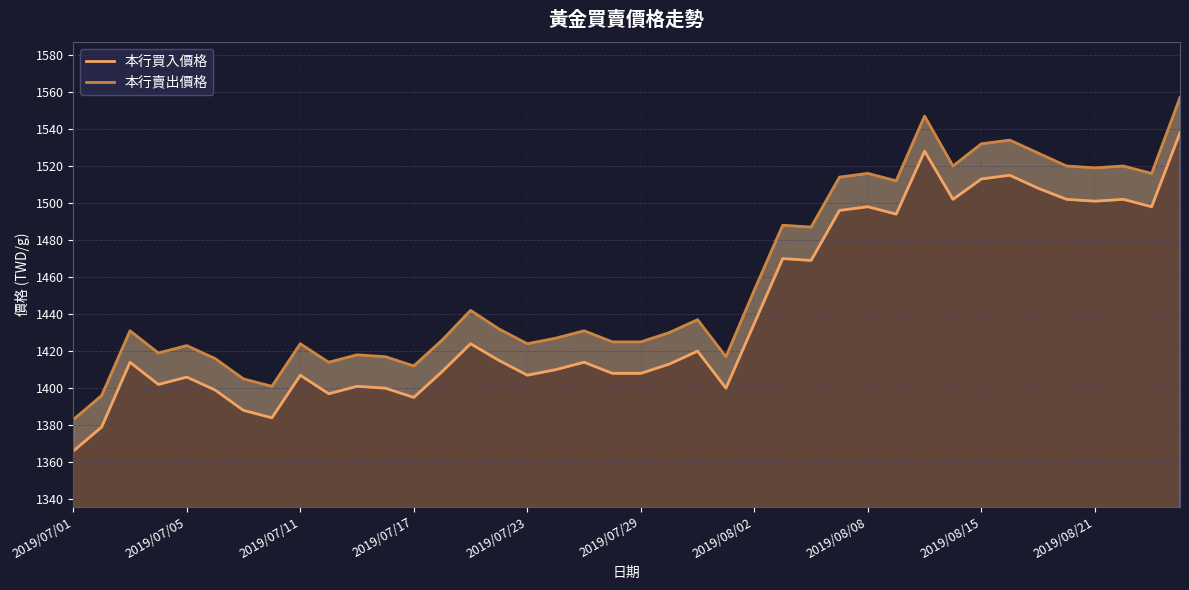

List the series in order of their overall mean, lowest first.

本行買入價格, 本行賣出價格